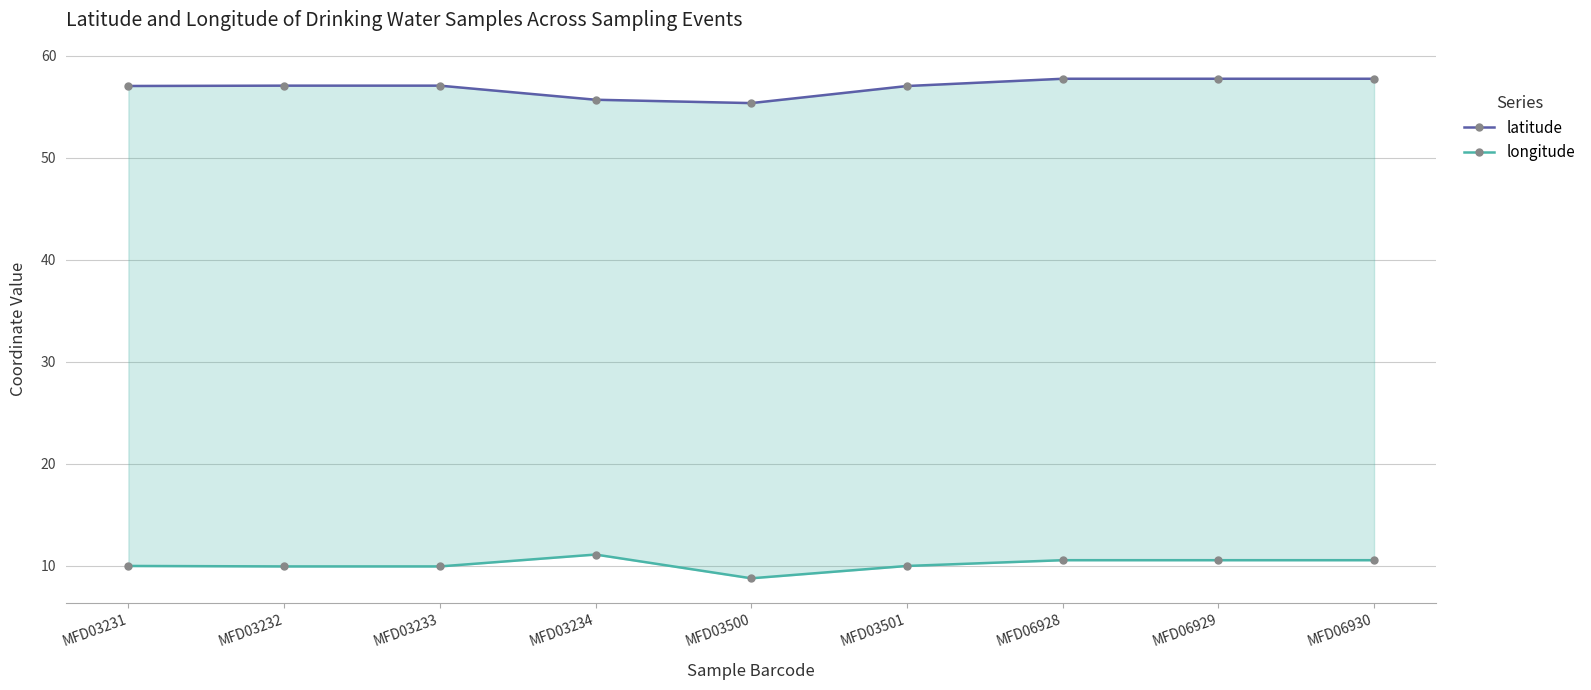

What is the lowest value of the latitude series?

55.3